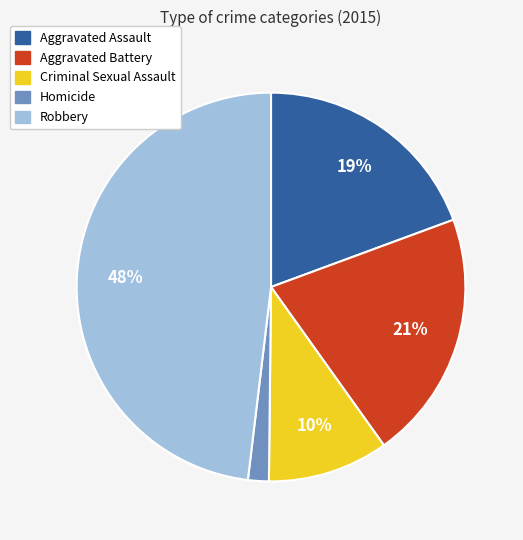

What is the smallest slice in the pie chart?

Homicide